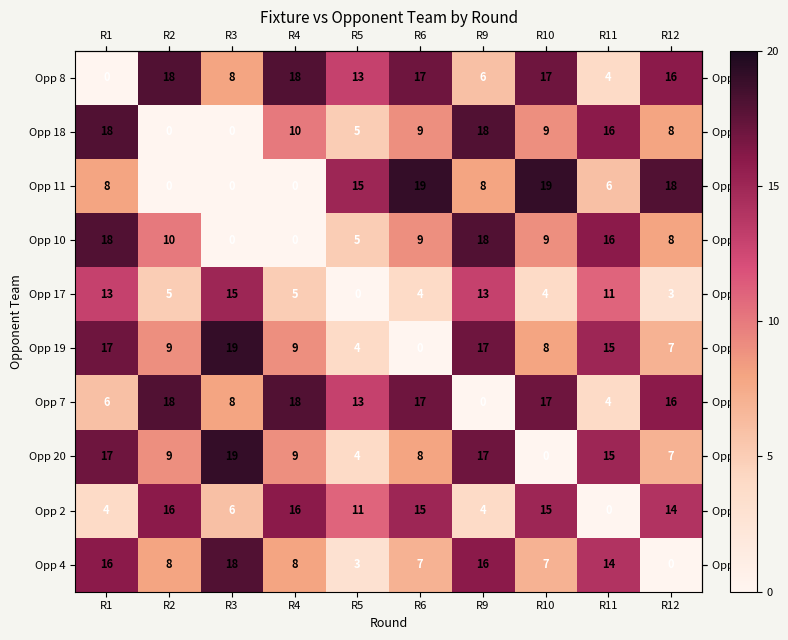

What is the sum of all Opp 20 values?

105